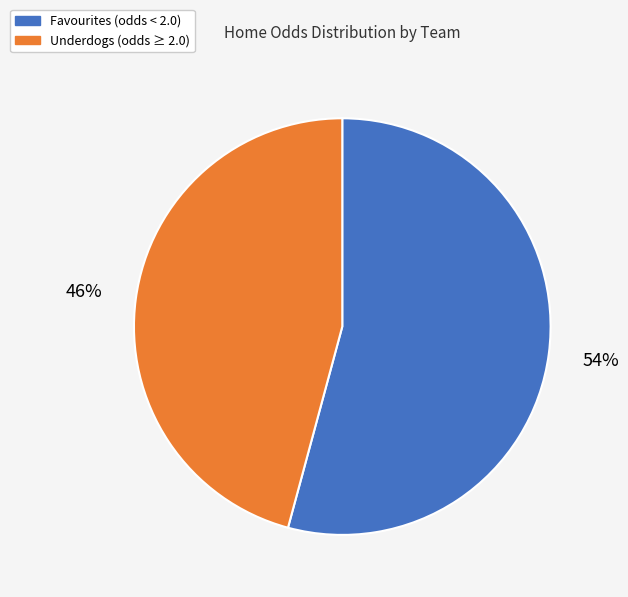

To the nearest percent, what is the average slice percentage?

50%